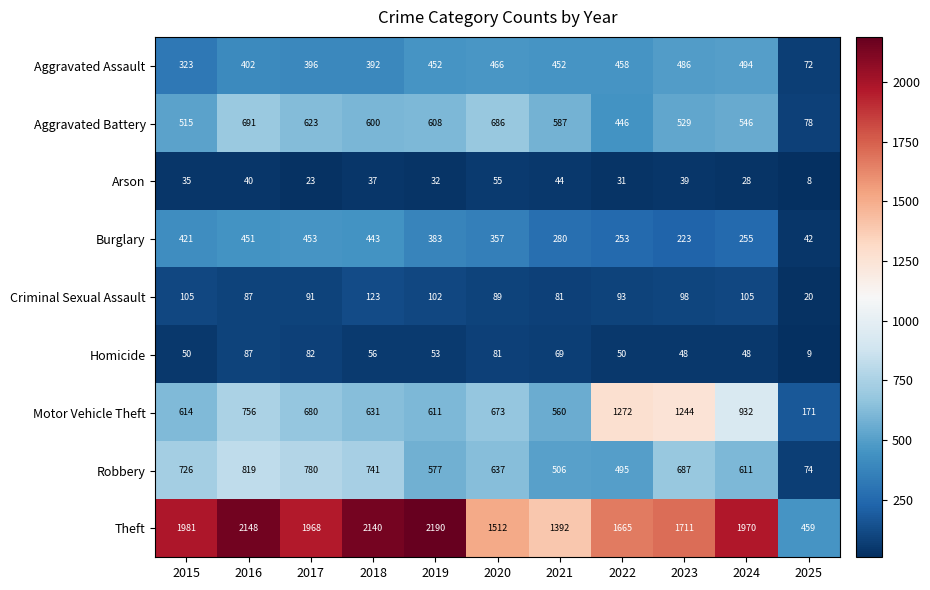

Read the Motor Vehicle Theft value at 2020, to the nearest 50.

650